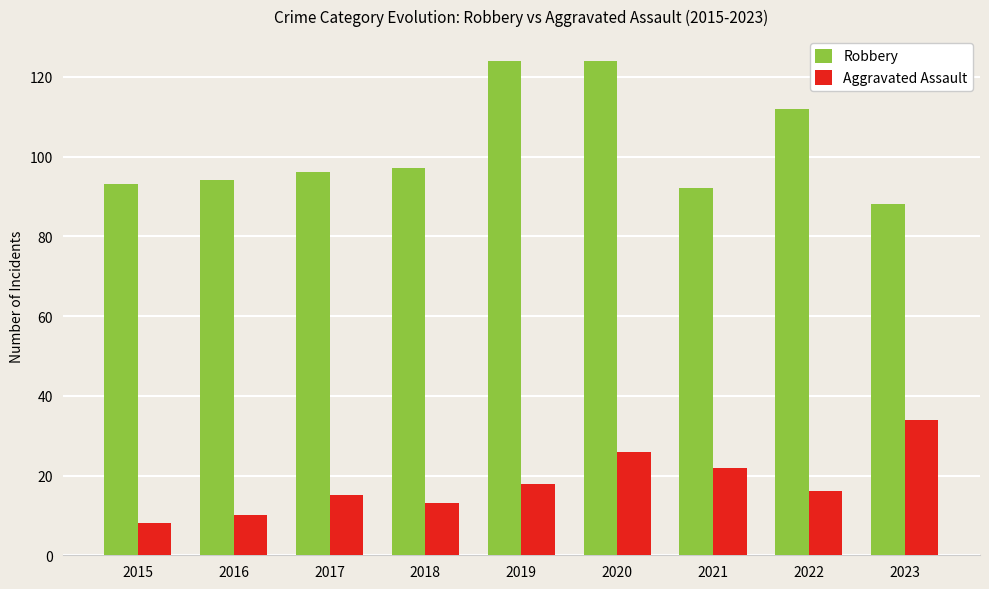

What is the highest value of the Aggravated Assault series?

34